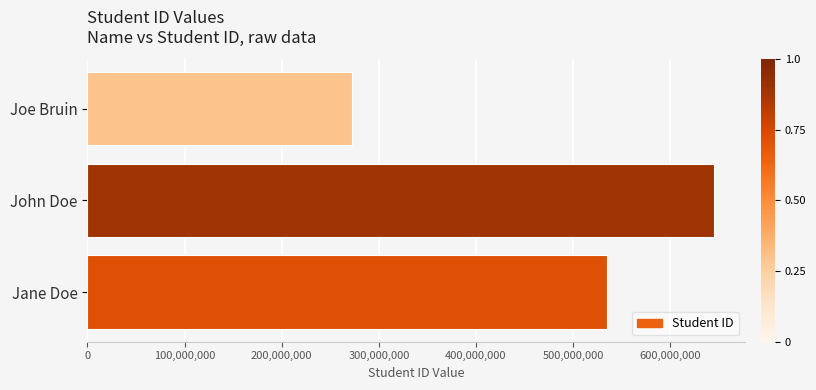

What is the maximum value shown in the chart?

644907243